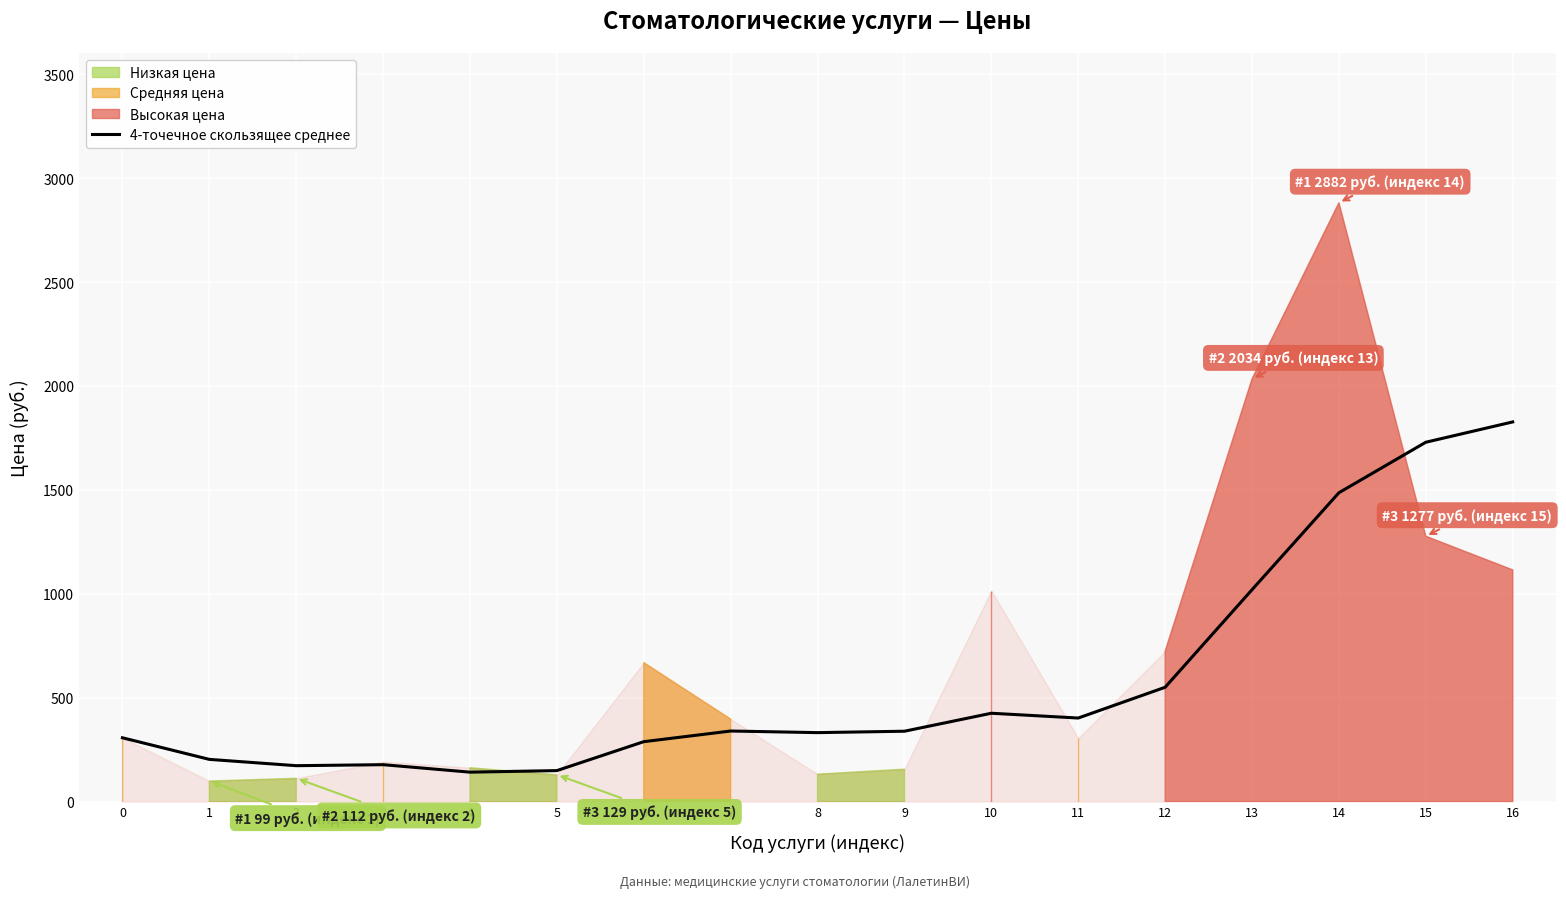

Which has a higher value, 9 or 11?

11